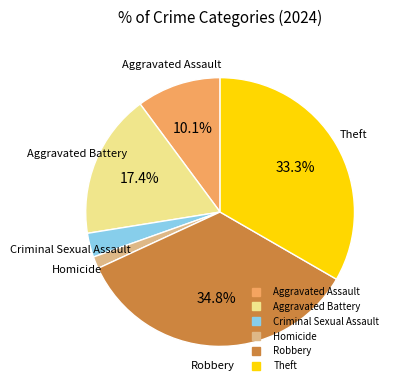

To the nearest percent, what is the difference between the largest and smallest slice percentages?

33%